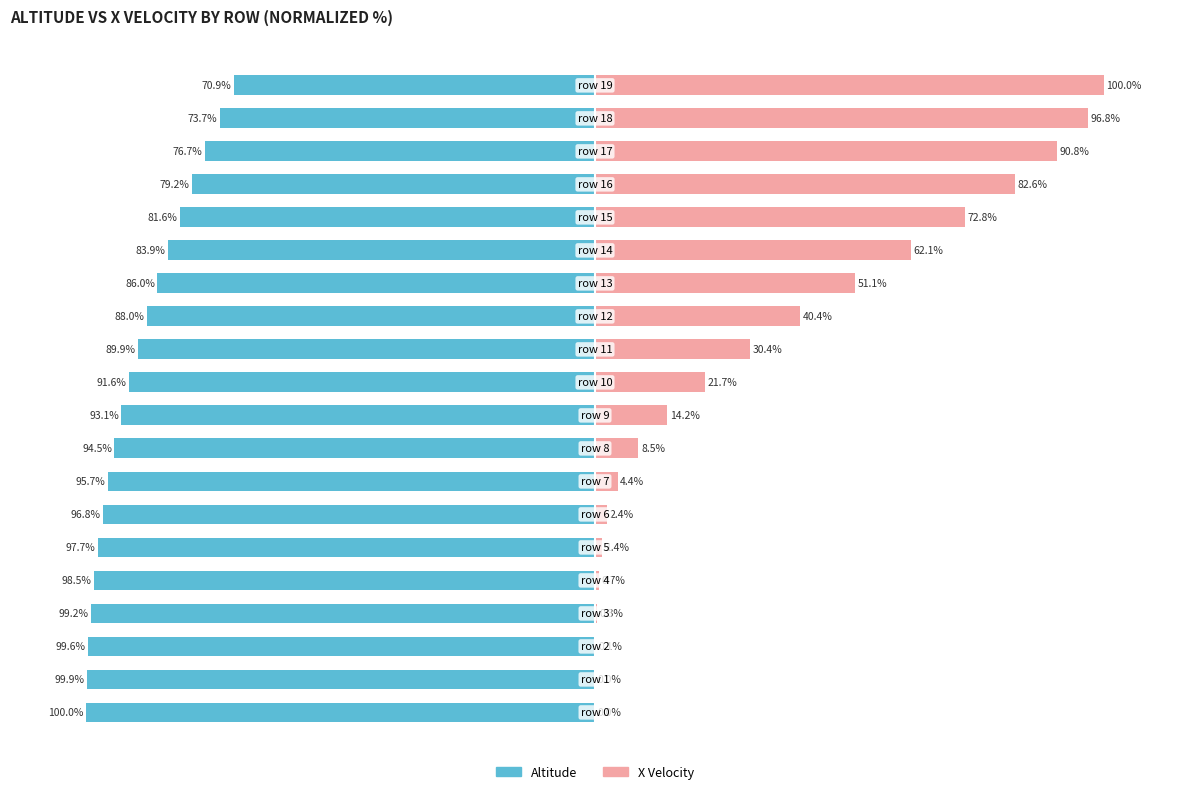

How many bars are there in total?

40